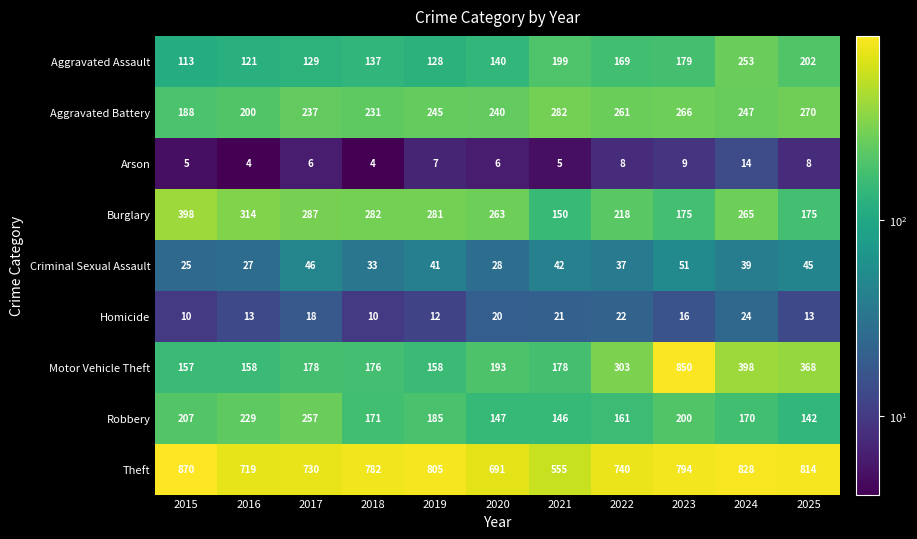

How many series are shown in this chart?

9